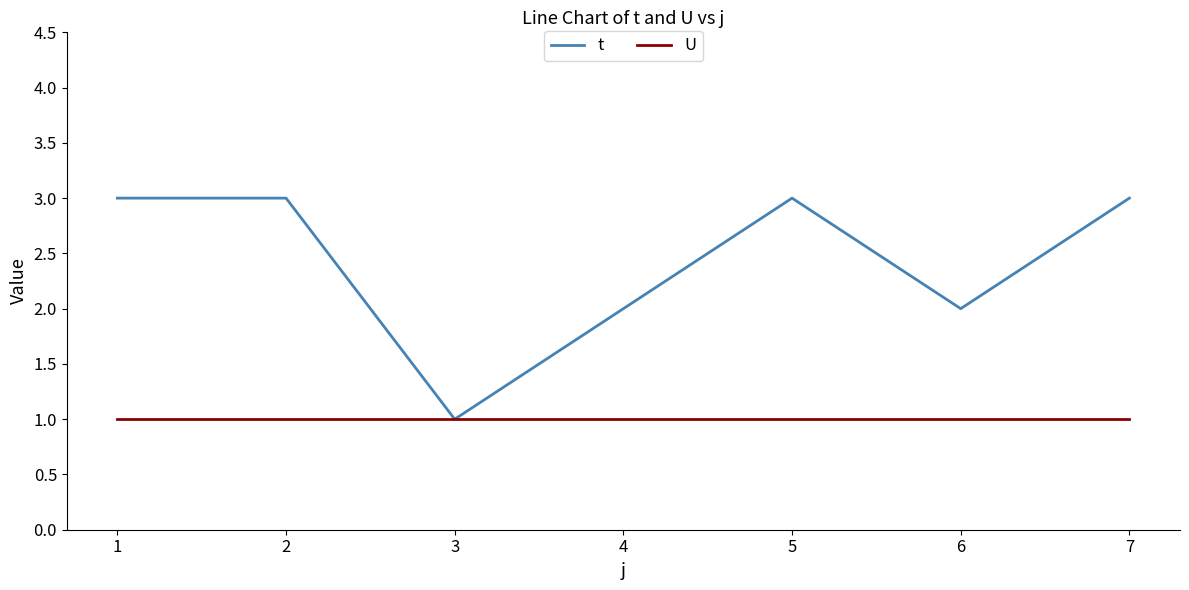

Is the value of t at 6 greater than the value of U at 6?

Yes